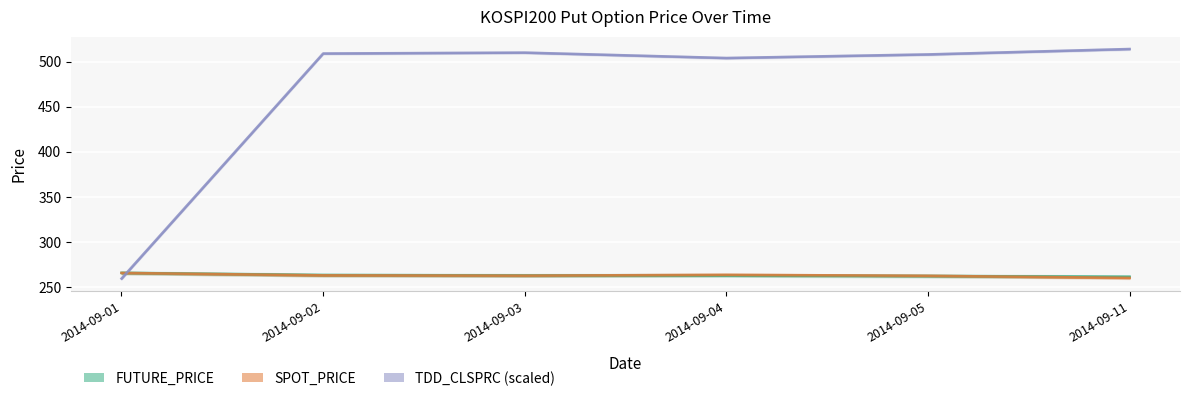

Which label corresponds to the largest value in the chart?

2014-09-11